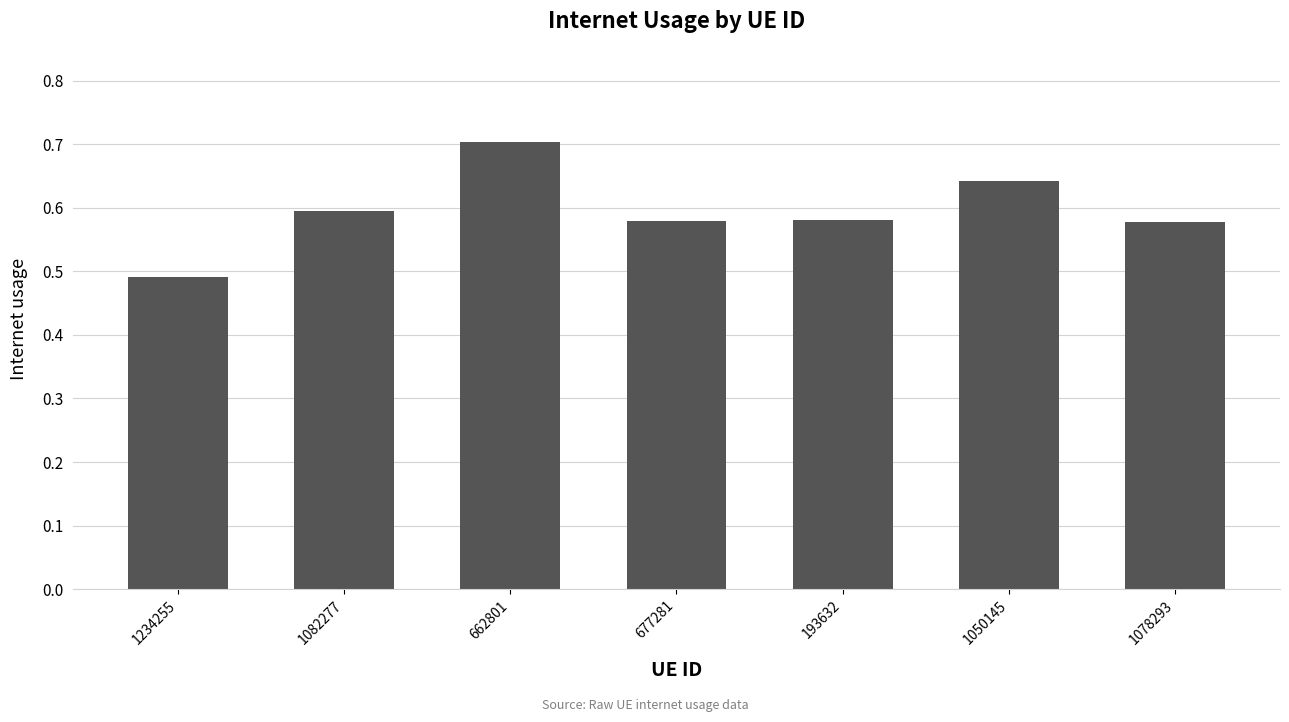

True or false: the data shows 1.0 at 193632.

False